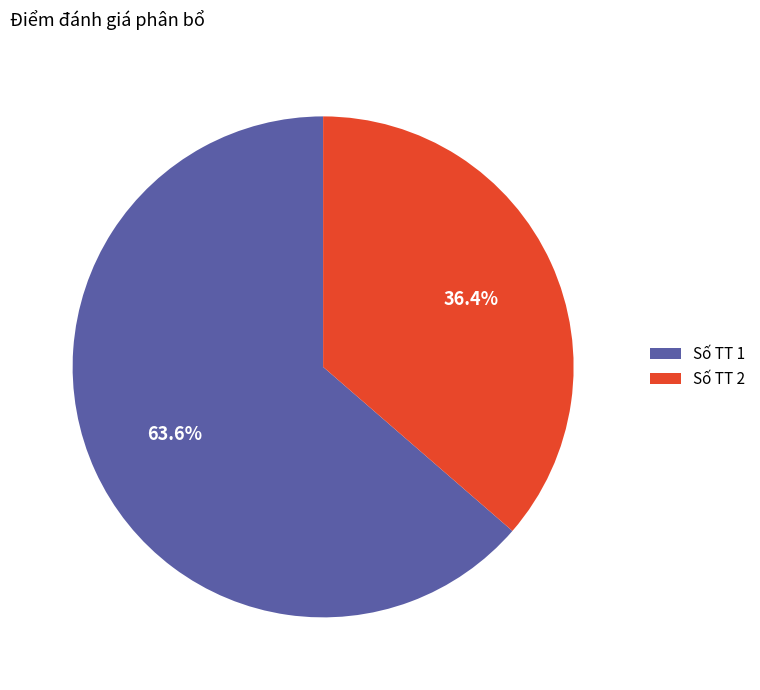

Which slice is the smallest?

Số TT 2